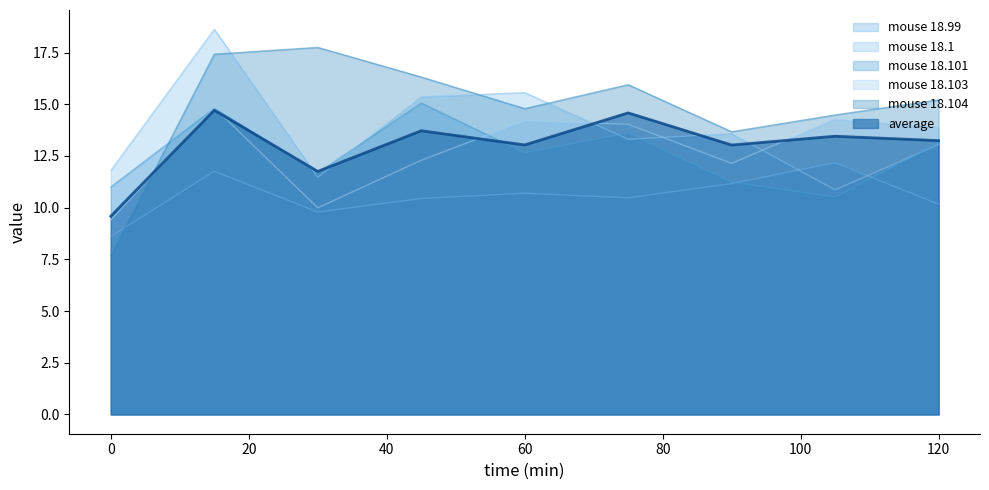

What is the sum of all mouse 18.103 values?

115.0